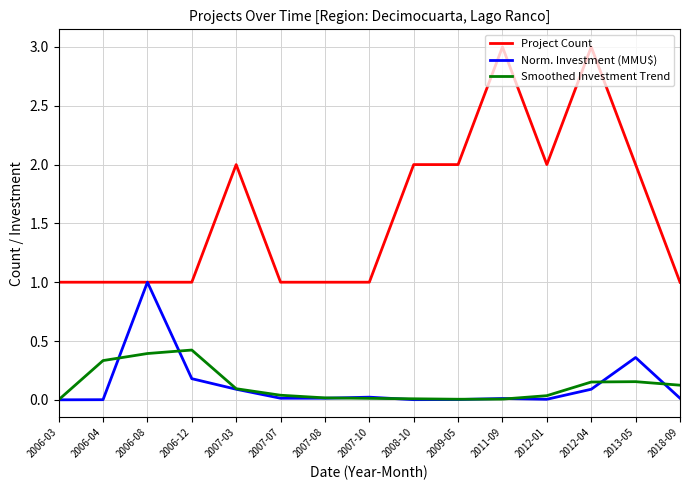

What are all the series names shown in the legend?

Project Count, Norm. Investment (MMU$), Smoothed Investment Trend